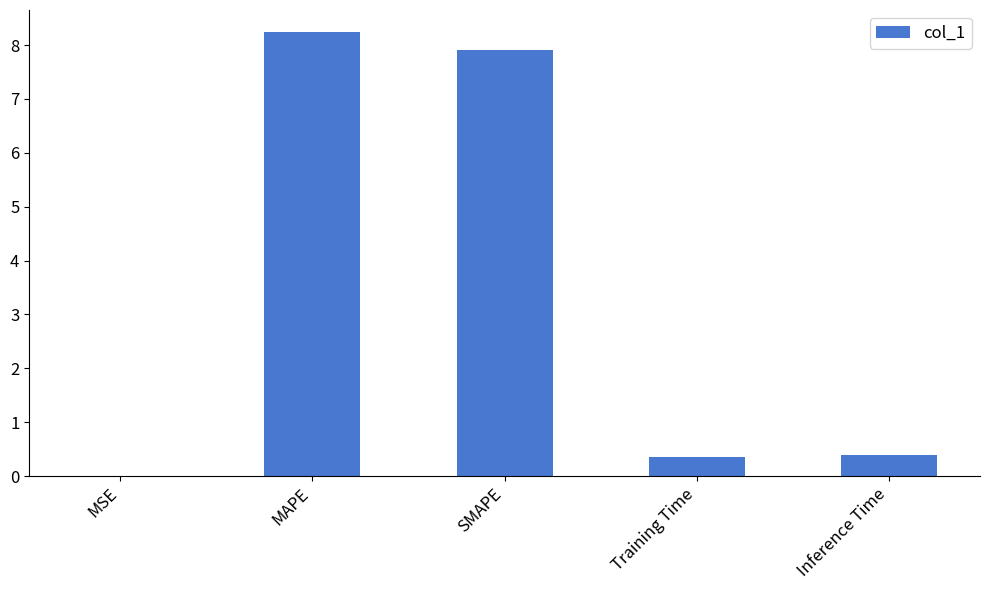

What is the maximum value shown in the chart?

8.2